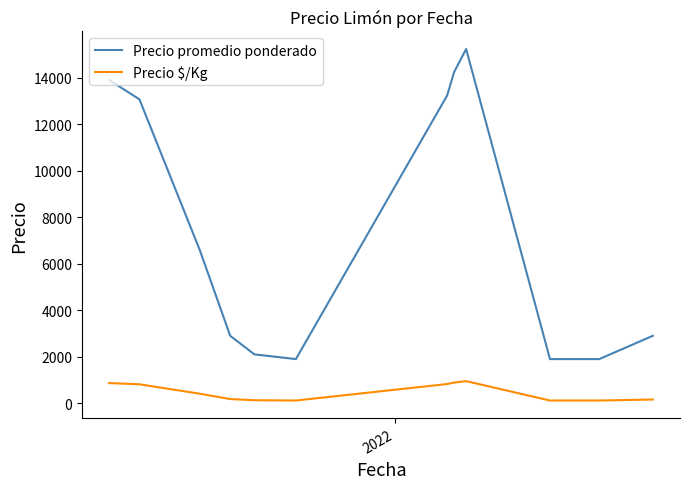

Which series has the largest total across all categories?

Precio promedio ponderado